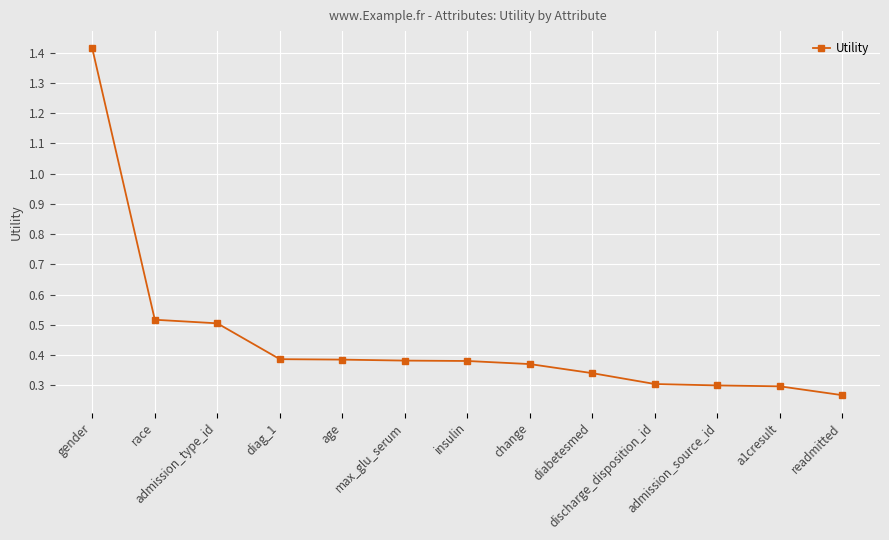

How many categories are shown in the chart?

13